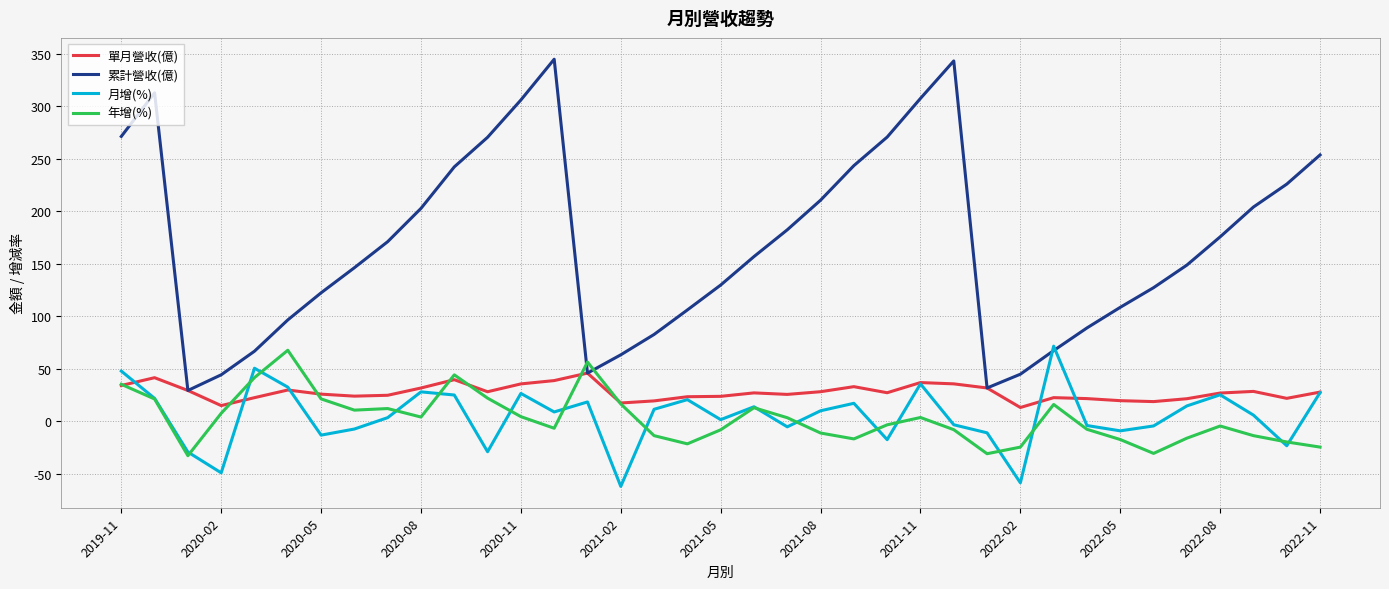

In 月增(%), how many points are lower than both neighbors (excluding endpoints)?

11